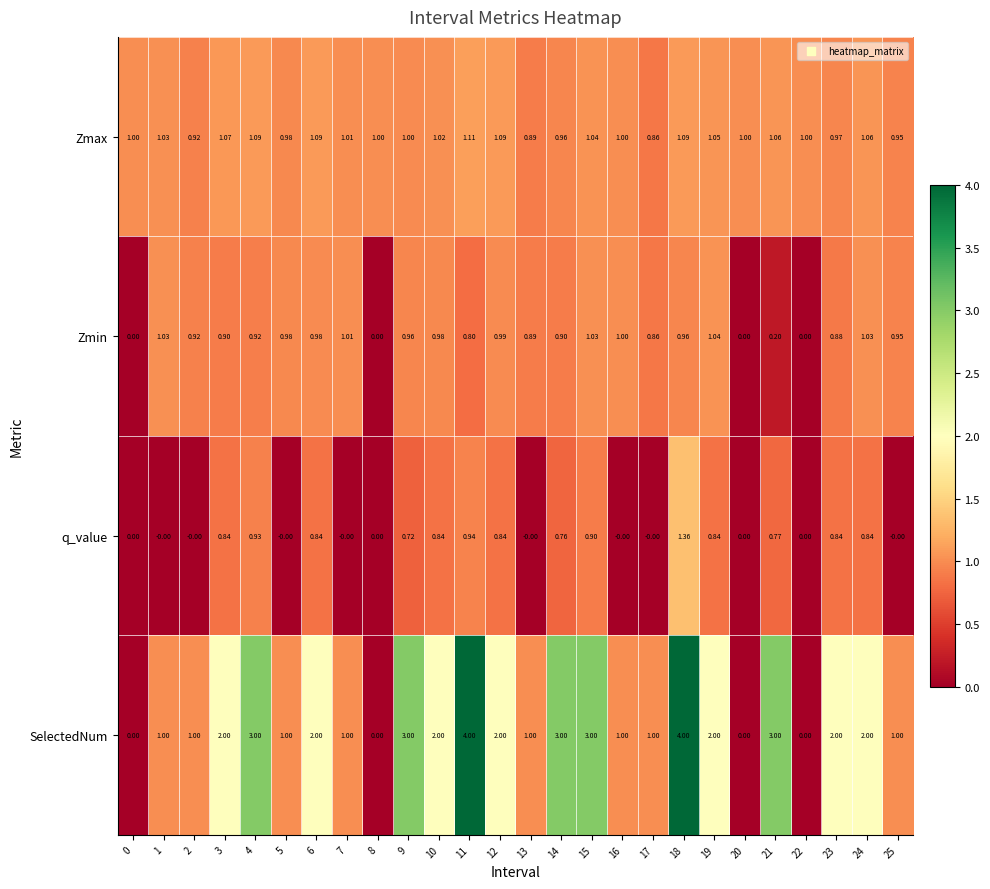

Which series changed the most between 21 and 24?

SelectedNum